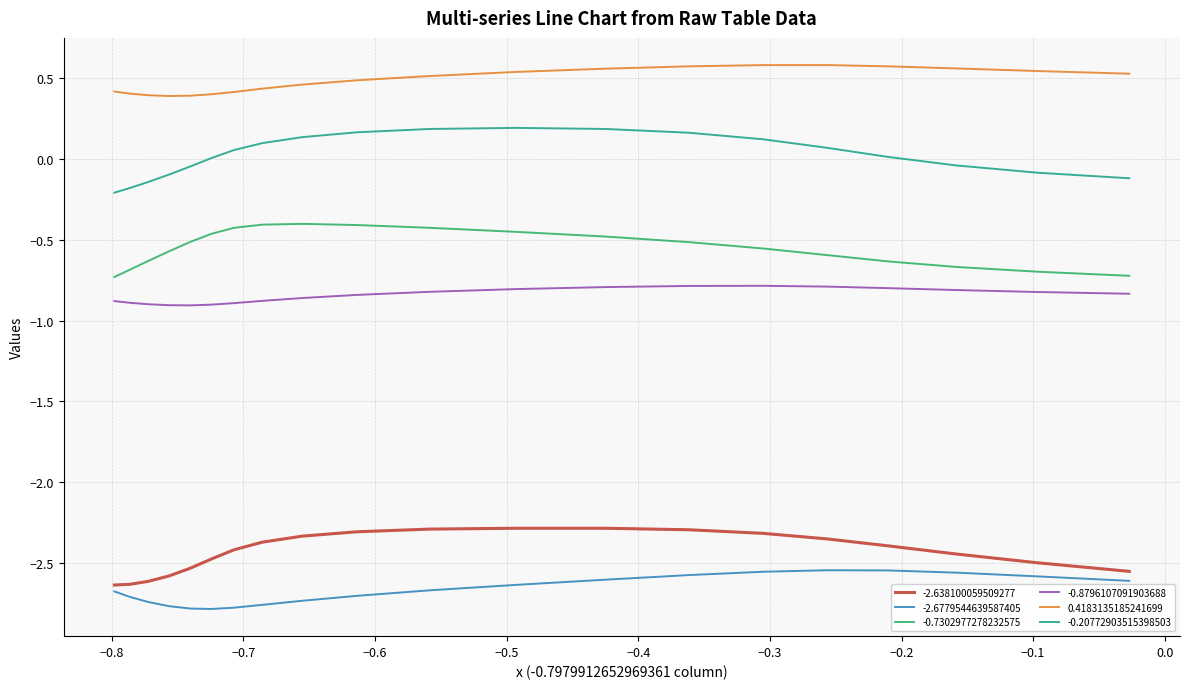

True or false: -2.6779544639587405 and -0.8796107091903688 intersect in this chart.

False